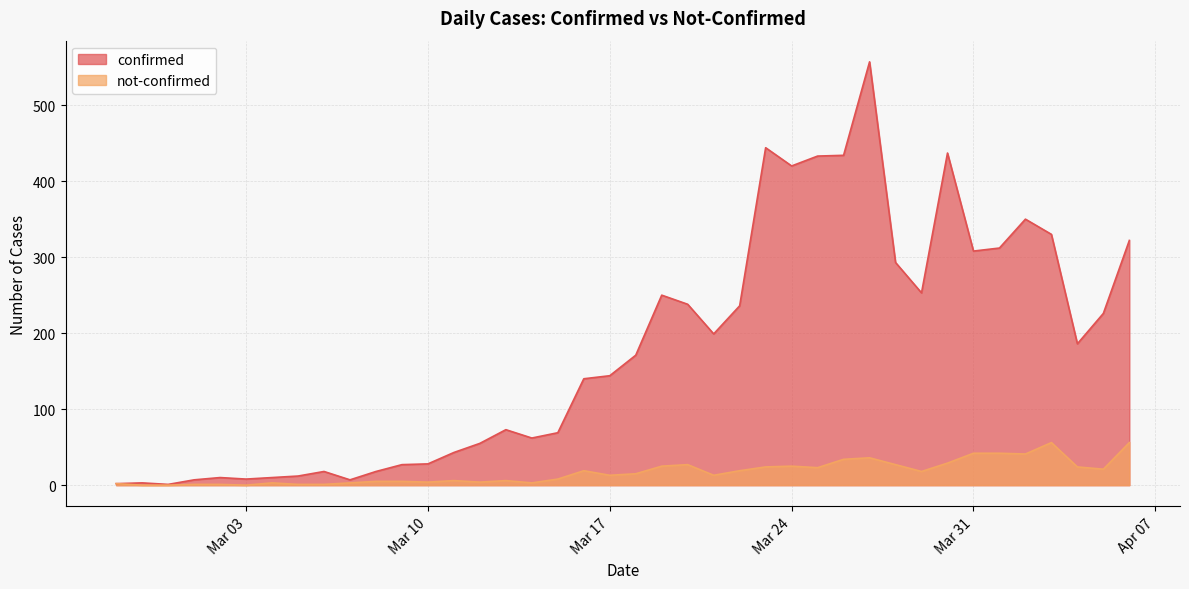

At how many categories does at least one series exceed 522?

1